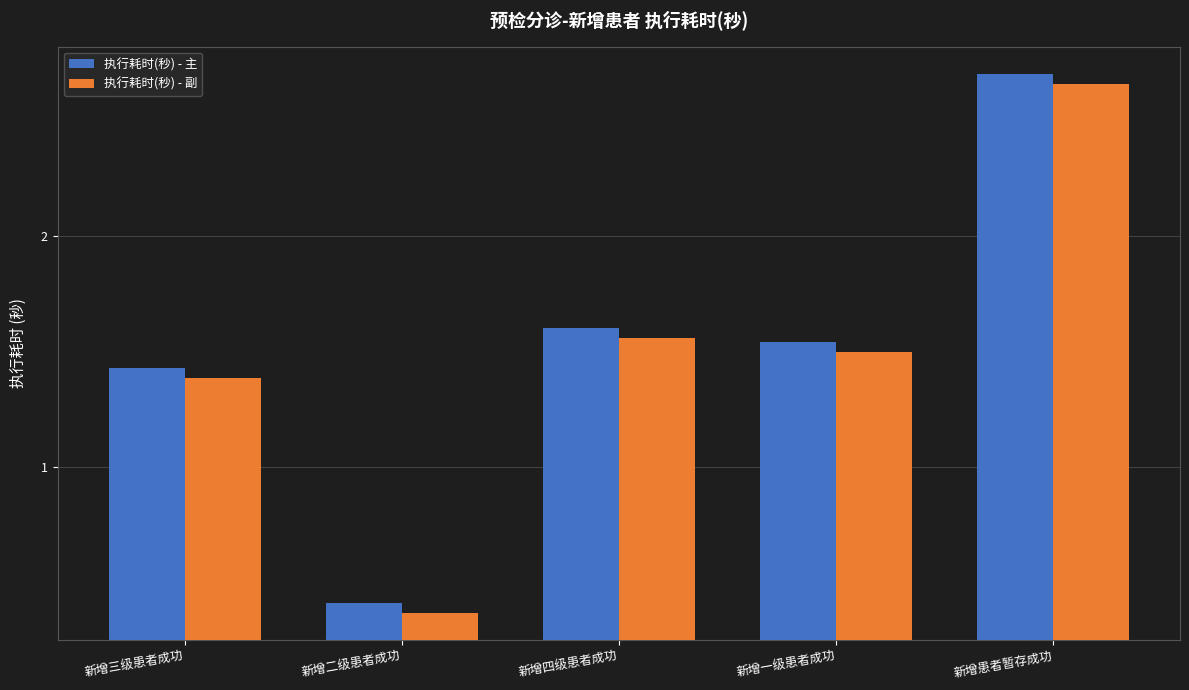

Rank the series at 新增三级患者成功 from highest to lowest value.

执行耗时(秒) - 主, 执行耗时(秒) - 副